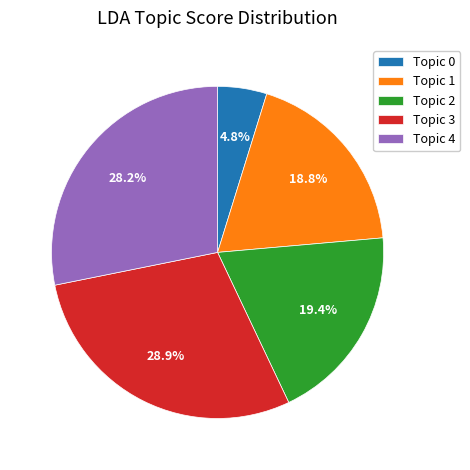

Between Topic 0 and Topic 4, which is larger?

Topic 4